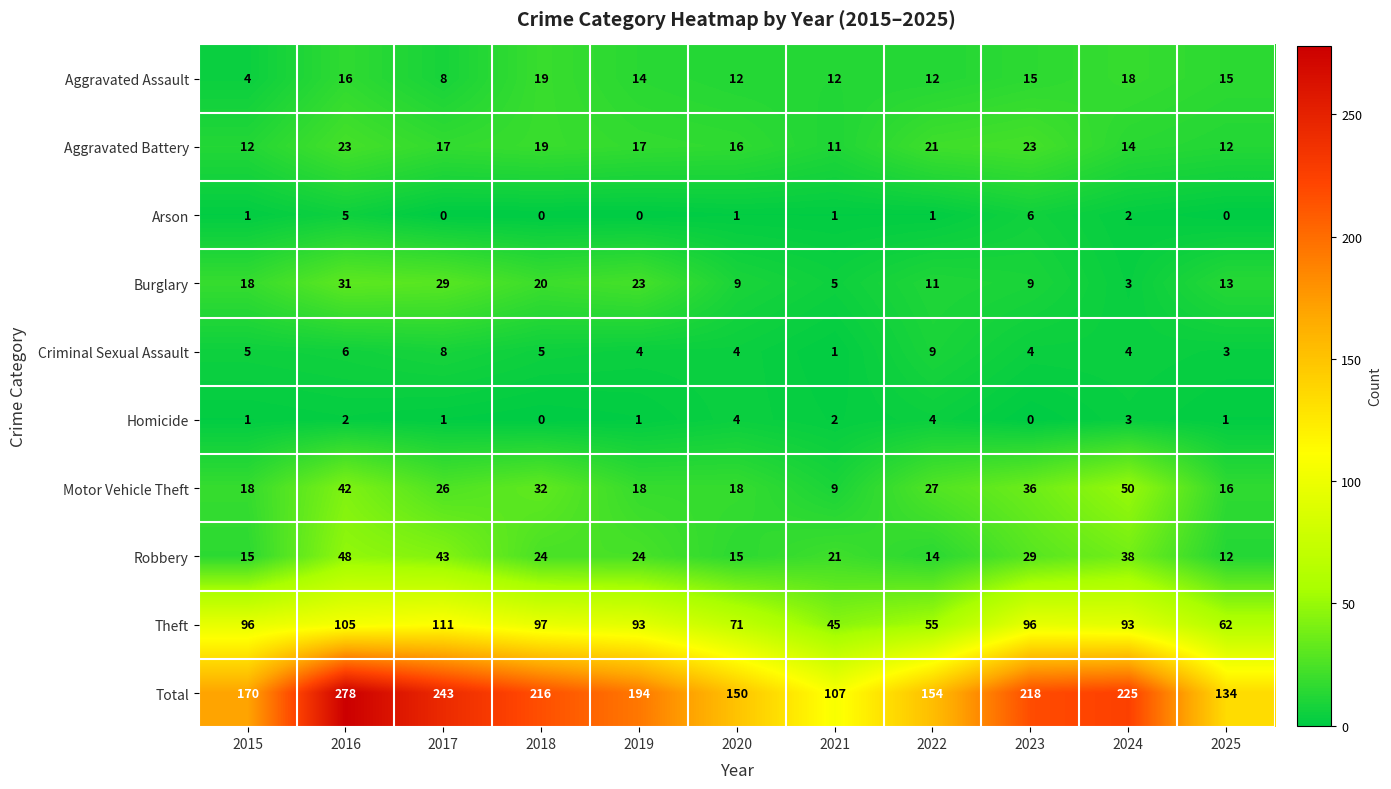

List the series in order of their peak value, highest first.

Total, Theft, Motor Vehicle Theft, Robbery, Burglary, Aggravated Battery, Aggravated Assault, Criminal Sexual Assault, Arson, Homicide